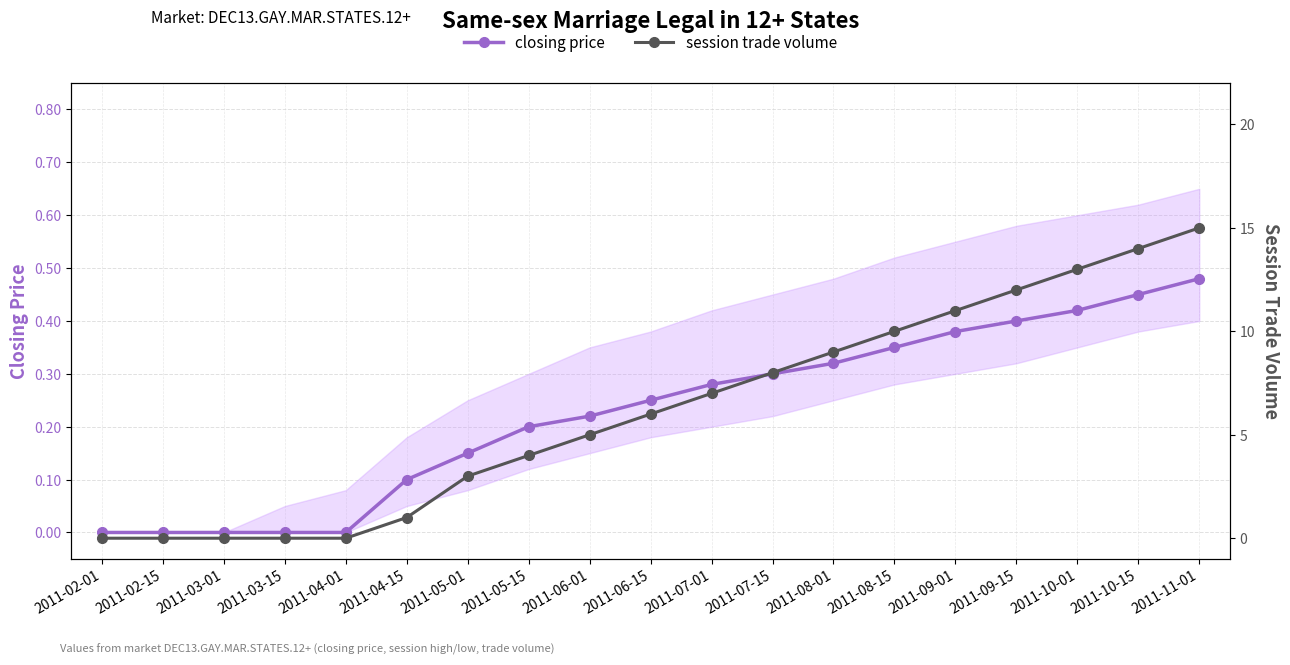

True or false: closing price has more than 0 points higher than both neighbors.

False